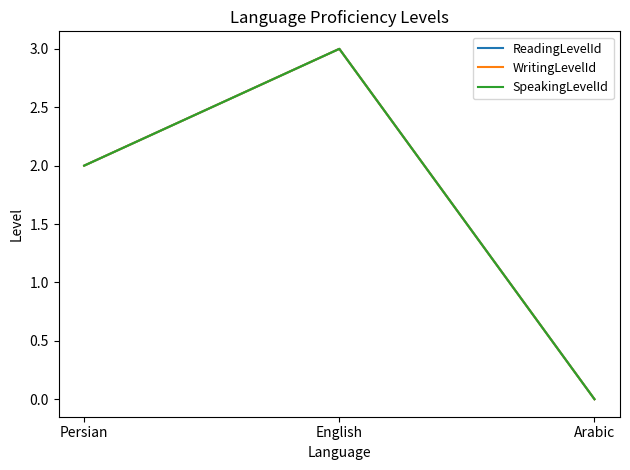

Is this an area chart (filled region under the line)?

No